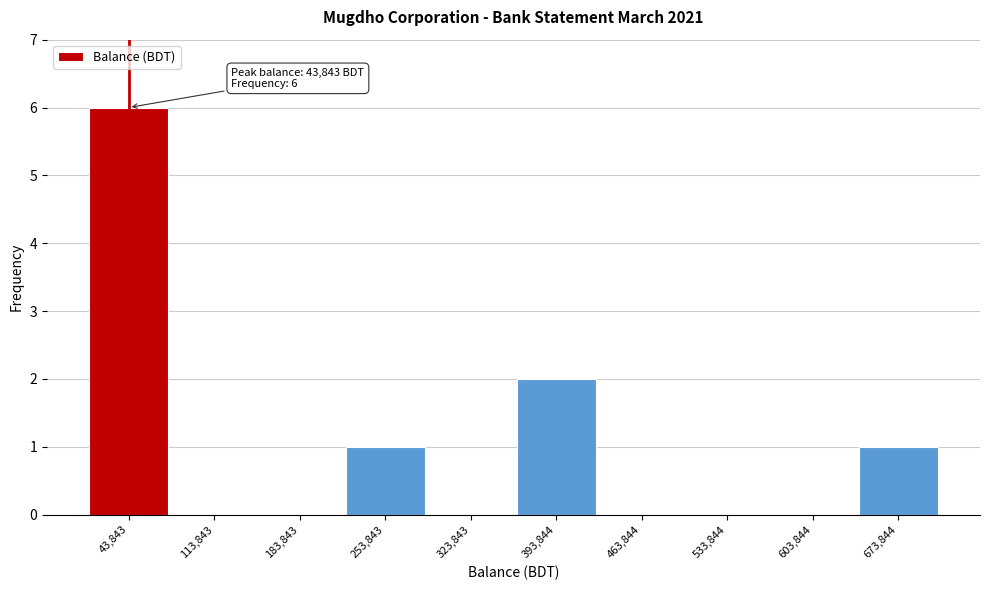

Which range on the x-axis has the tallest bar?

10000 to 80000